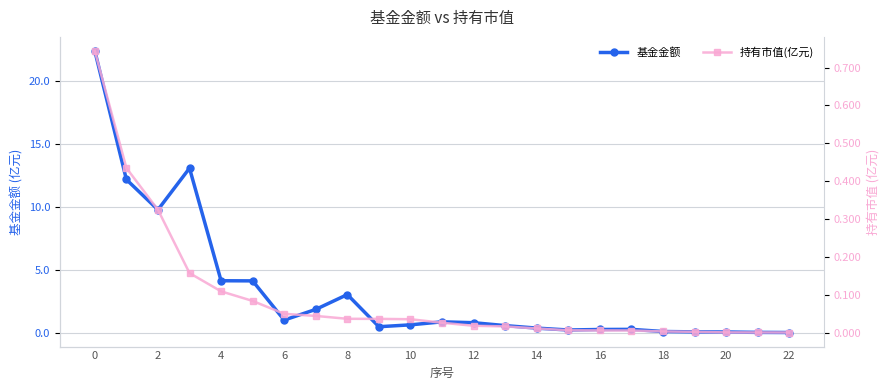

Which has a higher value, 19 or 21?

19